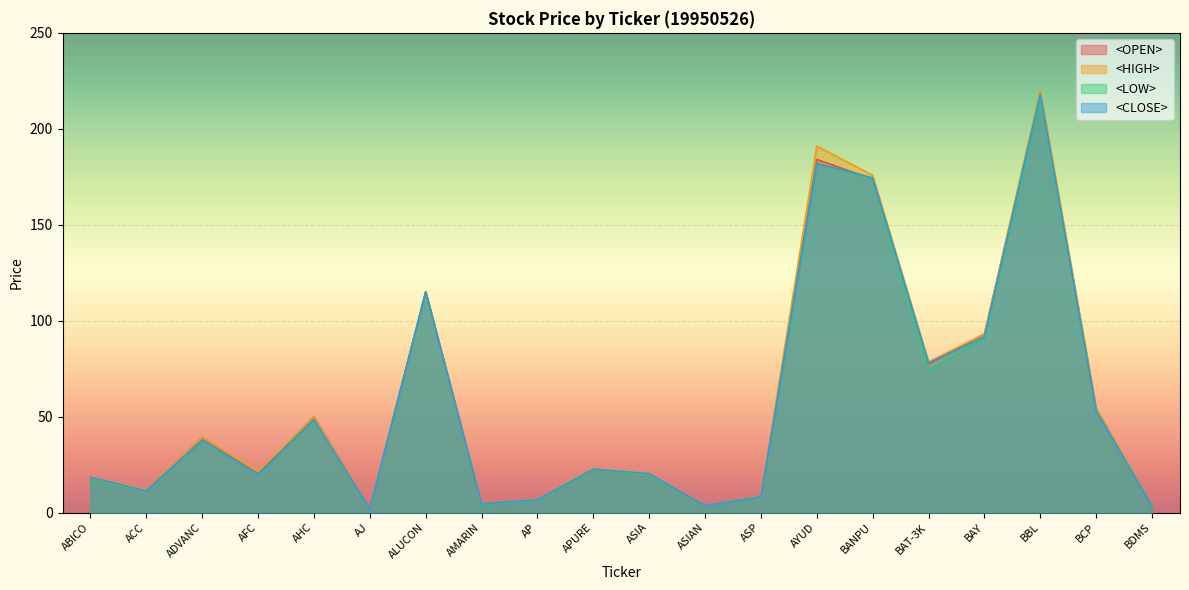

What is the approximate value of <LOW> at ADVANC?

37.6